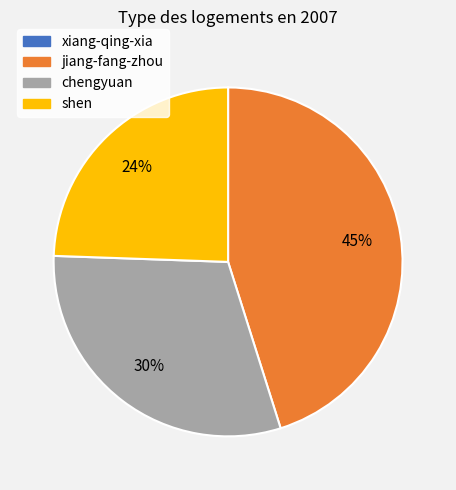

To the nearest percent, what is the difference between the largest and smallest slice percentages?

45%